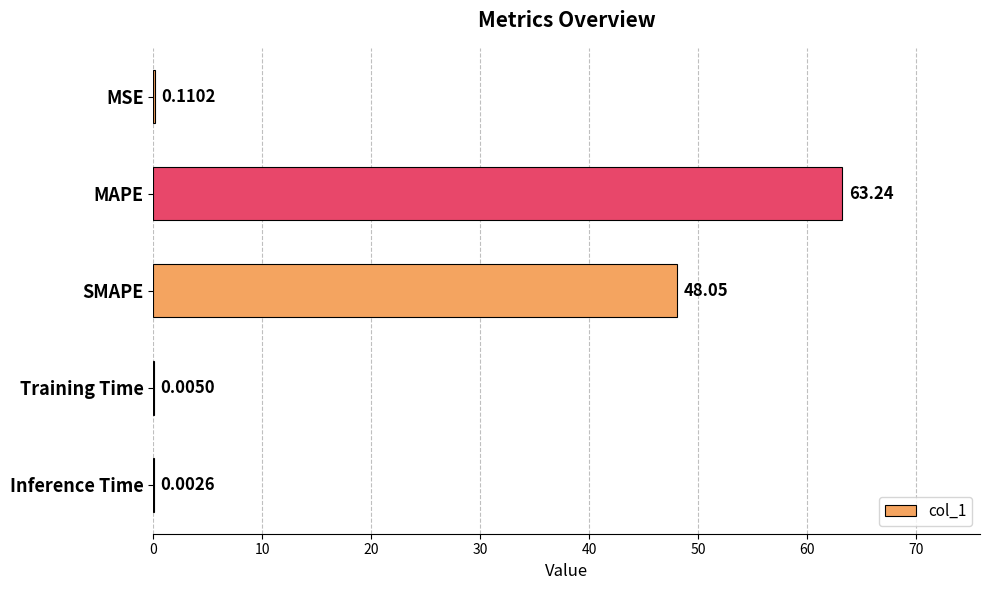

Where is the data nearest to the value 31?

SMAPE